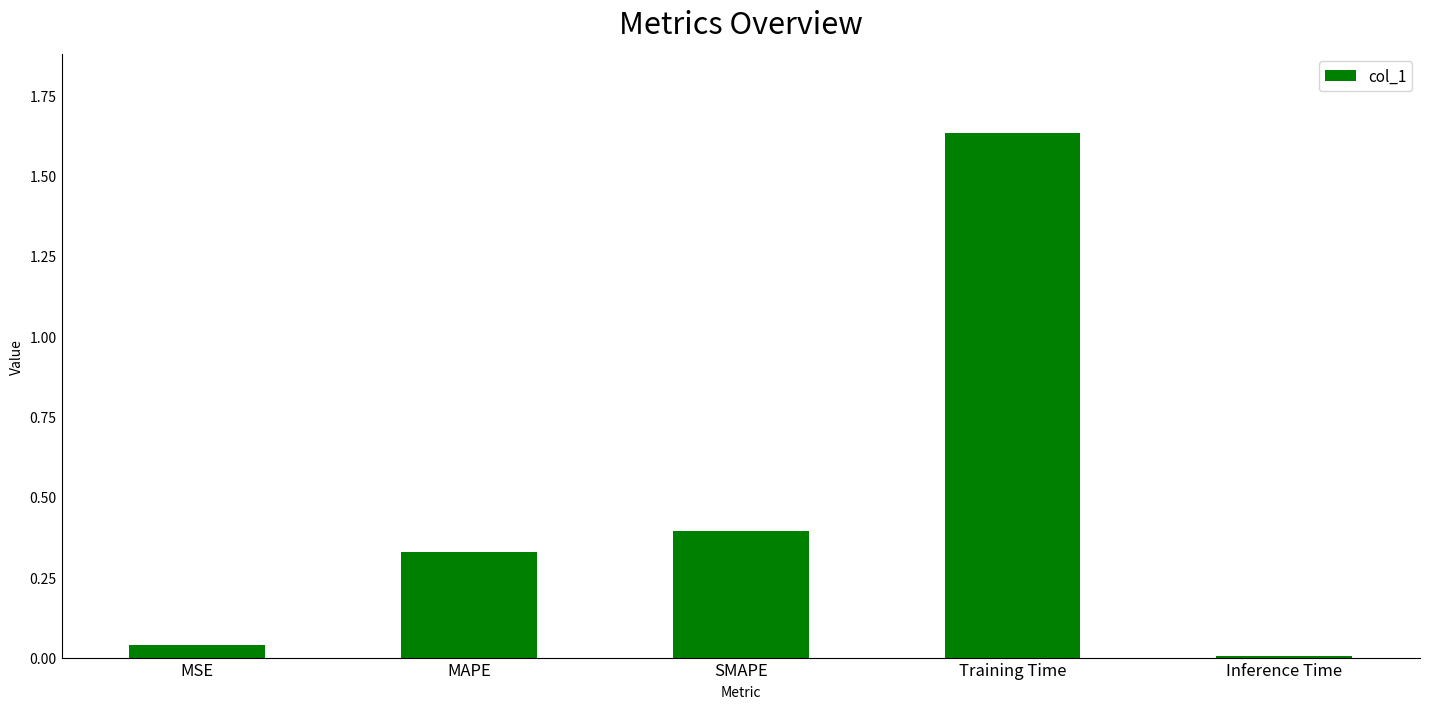

How many bars are there in total?

5